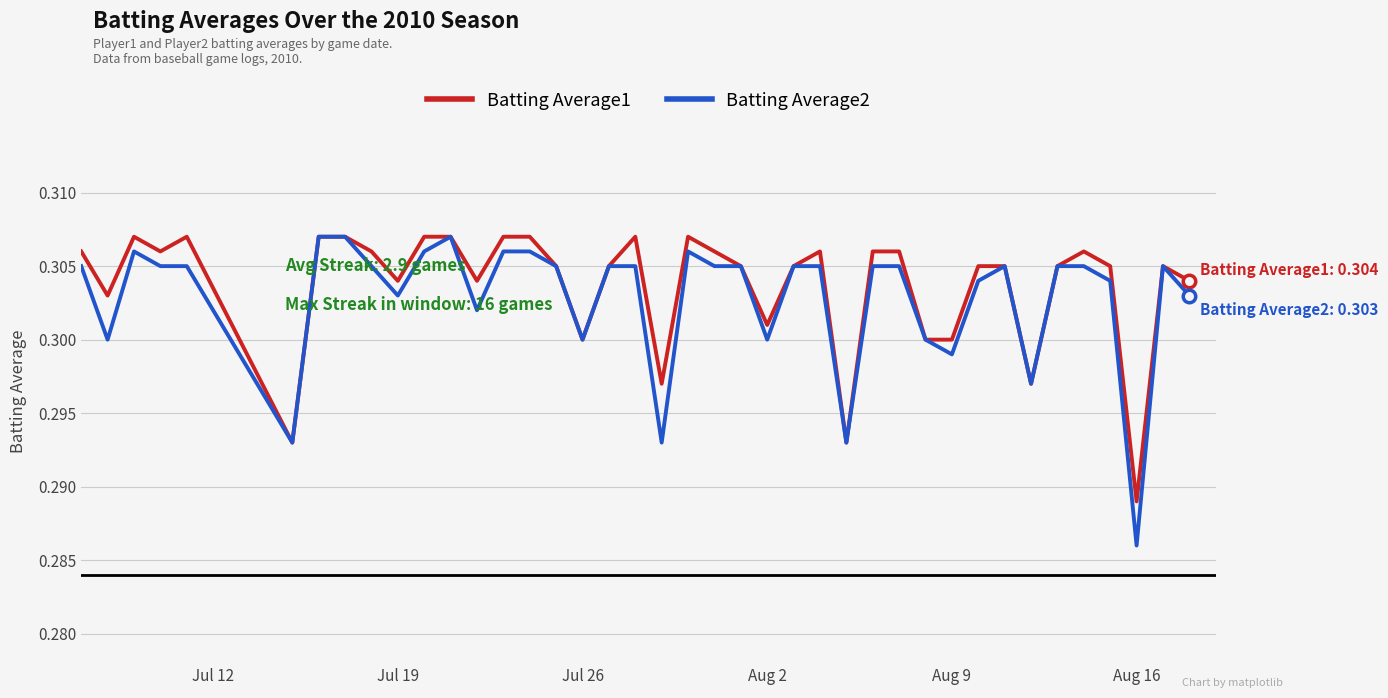

Rank the series by their average value, from lowest to highest.

Batting Average2, Batting Average1